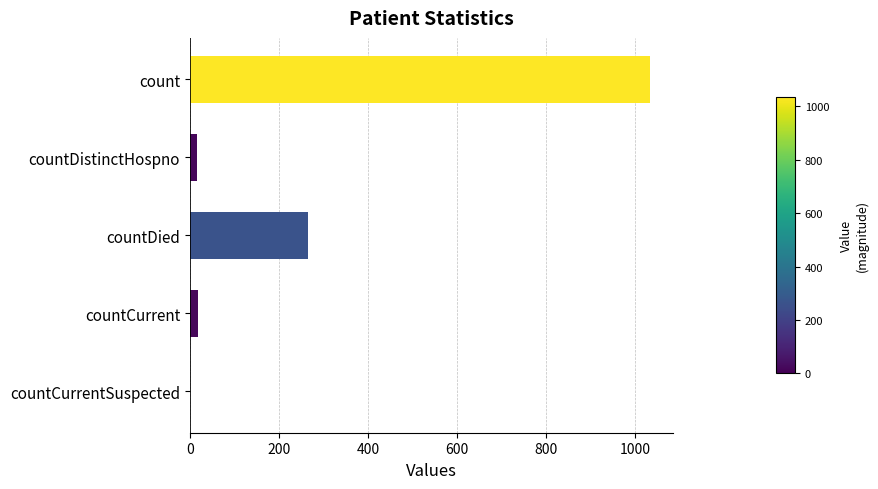

Which label corresponds to the largest value in the chart?

count